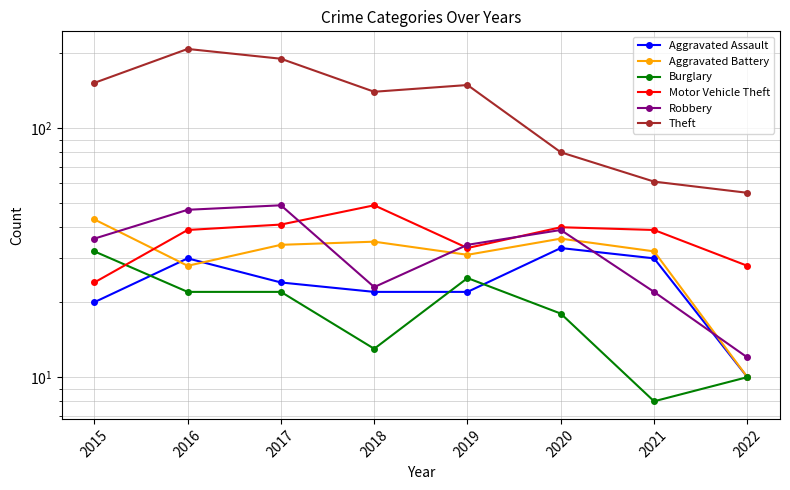

At which category does Motor Vehicle Theft reach its first local peak?

2018